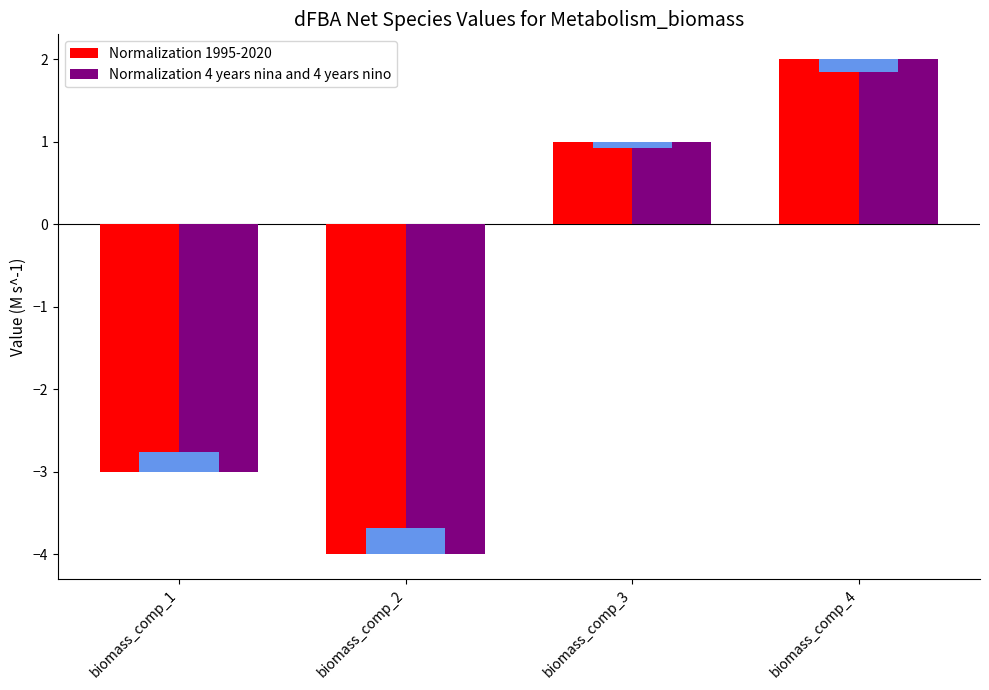

What are all the series names shown in the legend?

Normalization 1995-2020, Normalization 4 years nina and 4 years nino